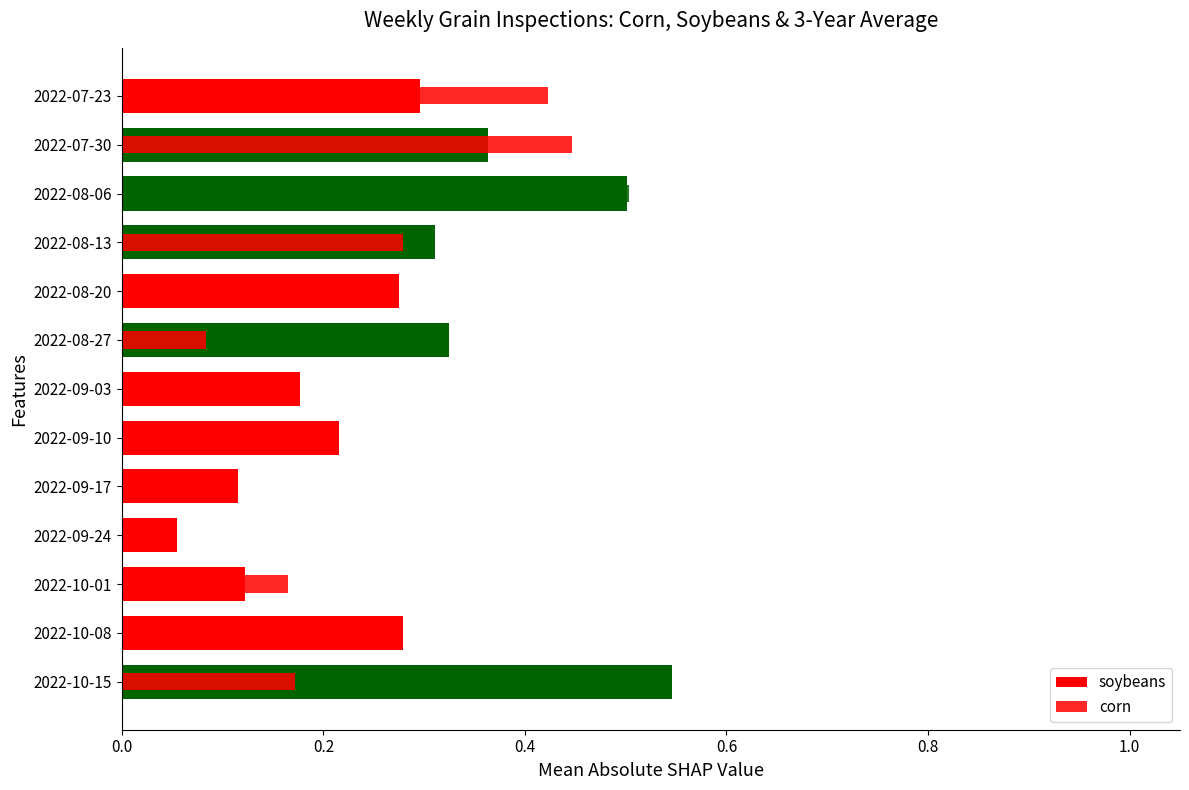

How many distinct data groups are displayed?

2